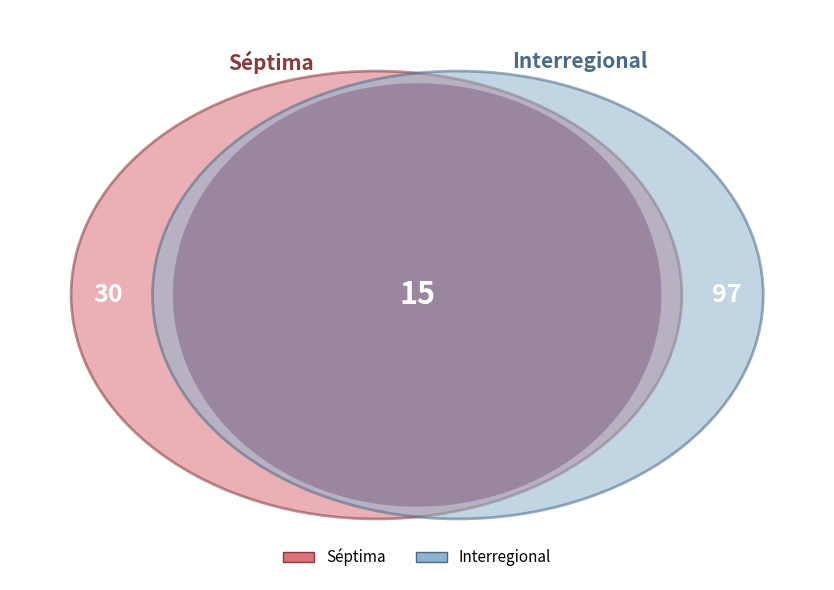

Which slice is the smallest?

Séptima